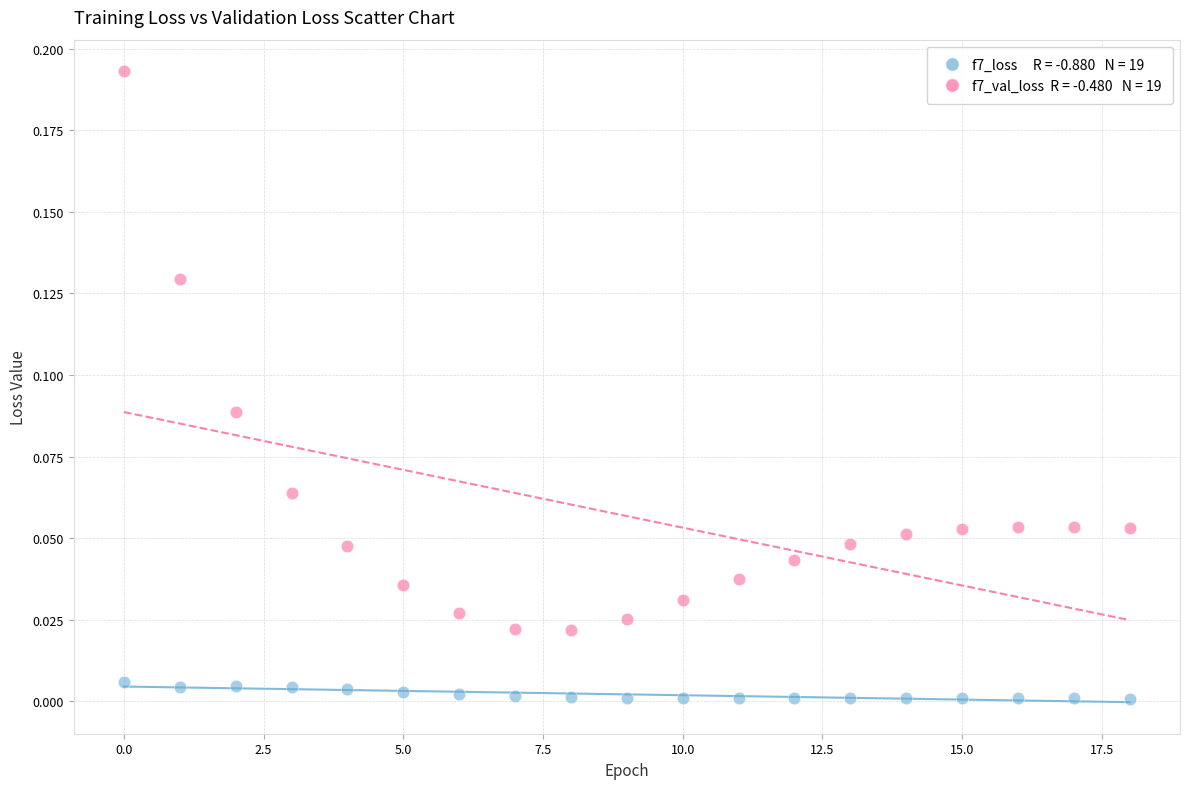

Count the number of points in this scatter plot.

38